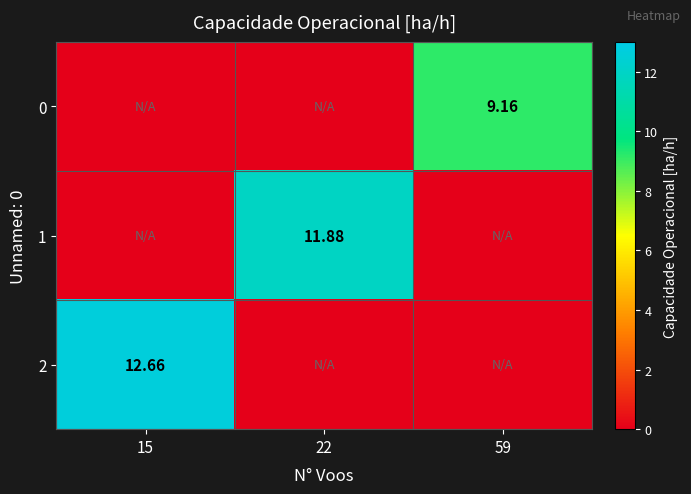

Rank the series by their average value, from lowest to highest.

0, 1, 2